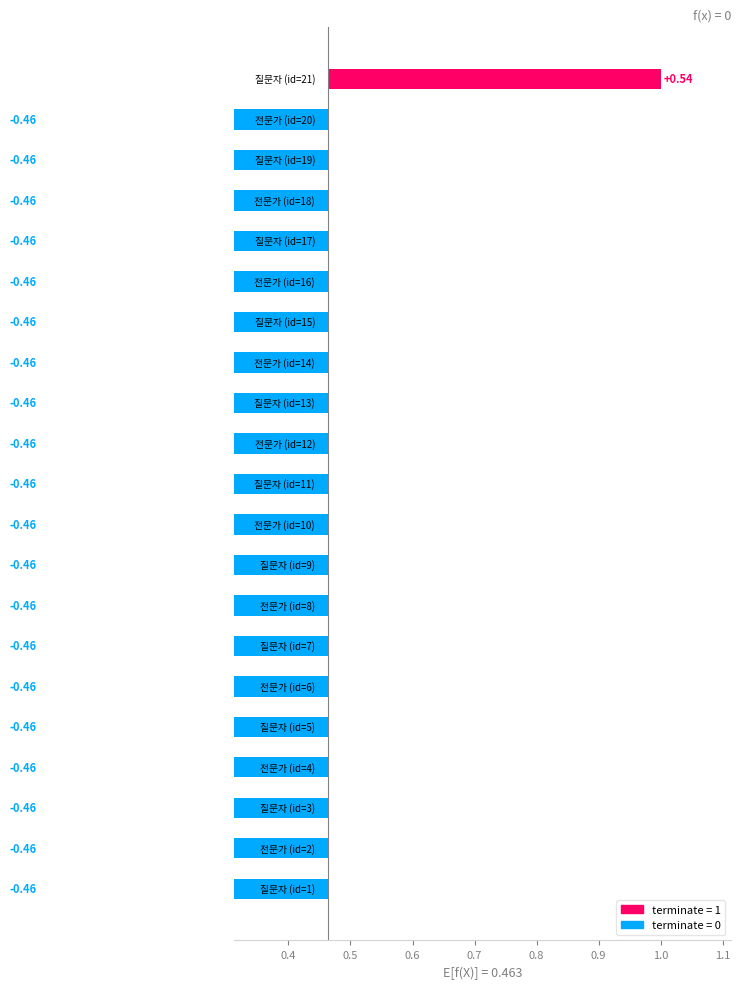

Does the chart contain any negative values?

No